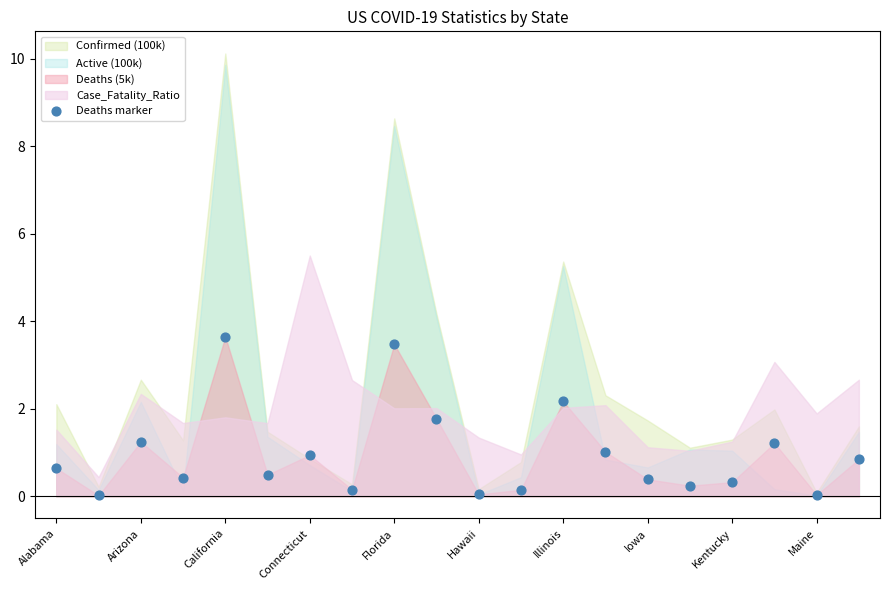

What is the range of Y values (max minus min)?

3.6